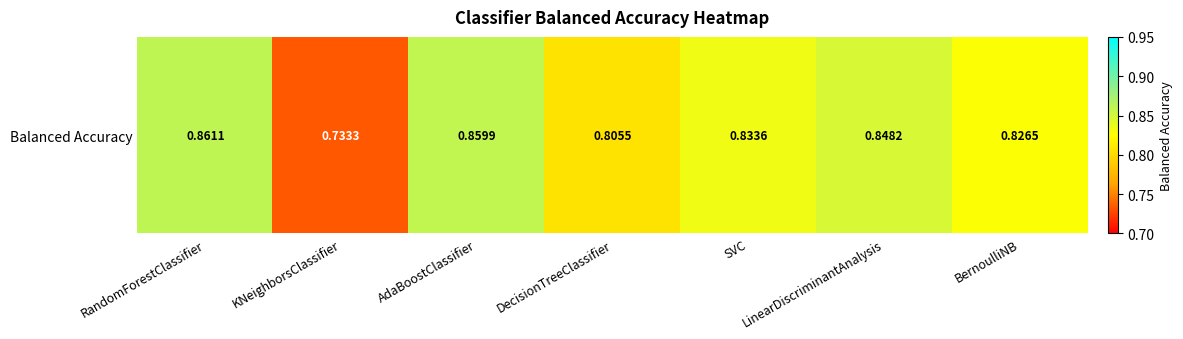

Rank the categories by value from lowest to highest.

KNeighborsClassifier, DecisionTreeClassifier, BernoulliNB, SVC, LinearDiscriminantAnalysis, AdaBoostClassifier, RandomForestClassifier